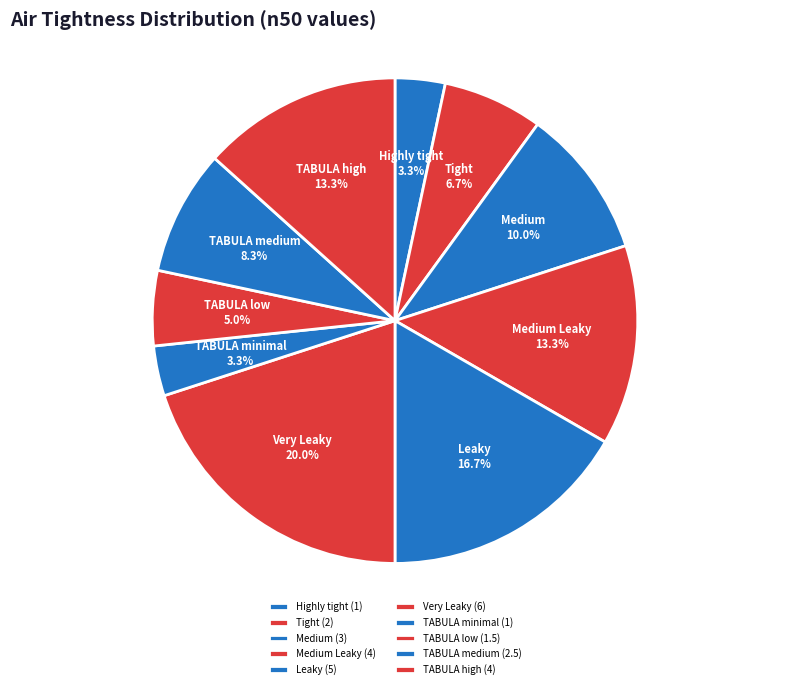

Is TABULA low the majority of the pie?

No